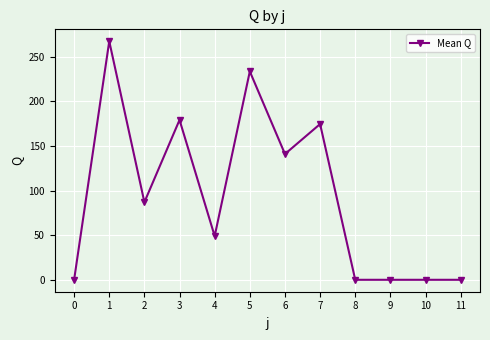

Count the number of data series in this chart.

1